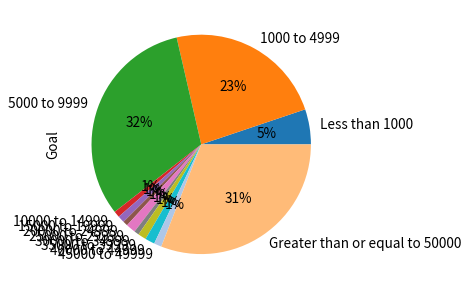

Between 25000 to 29999 and Less than 1000, which is larger?

Less than 1000